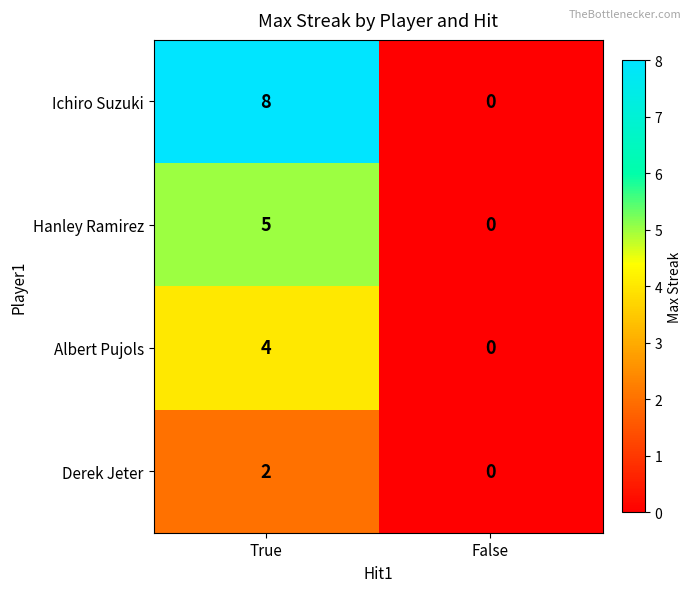

Which series has the largest total across all categories?

Ichiro Suzuki